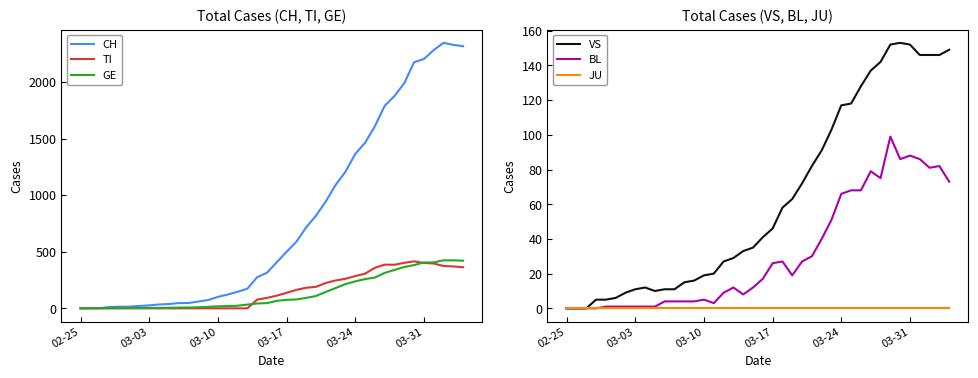

What is the highest value of the GE series?

424